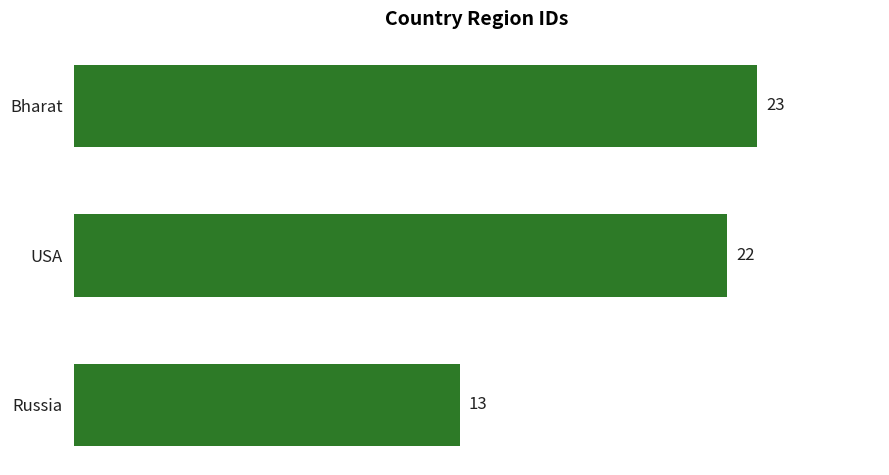

What is the value of the 2nd bar from the top?

22